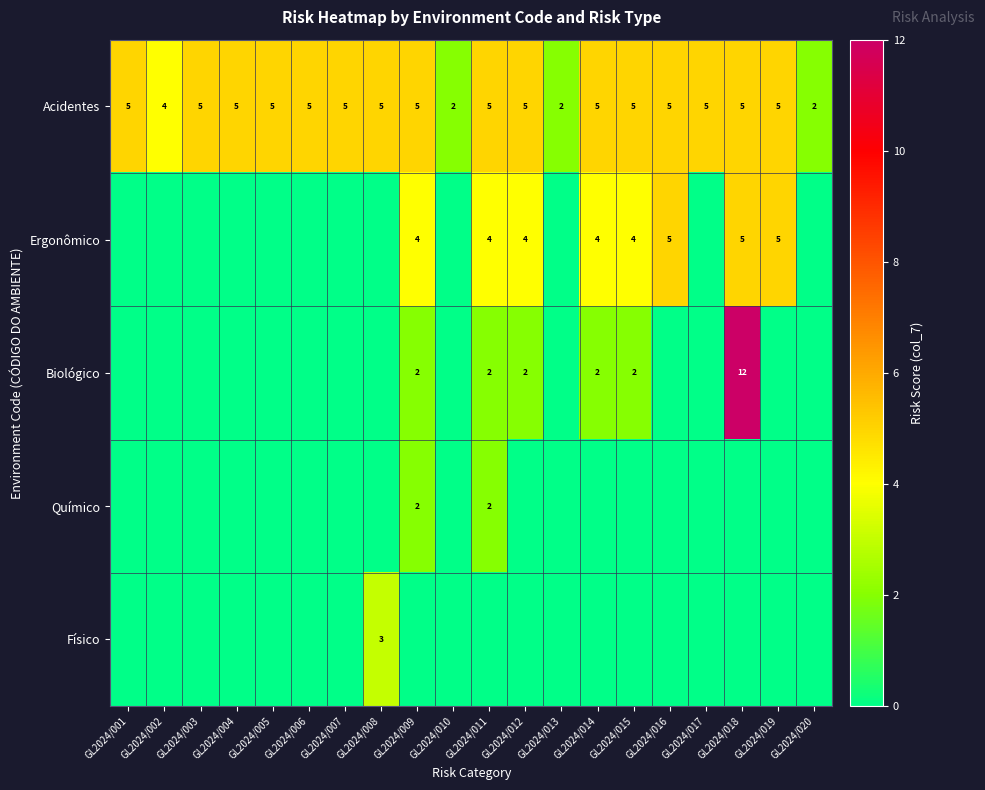

Read the Acidentes value at GL2024/004.

5